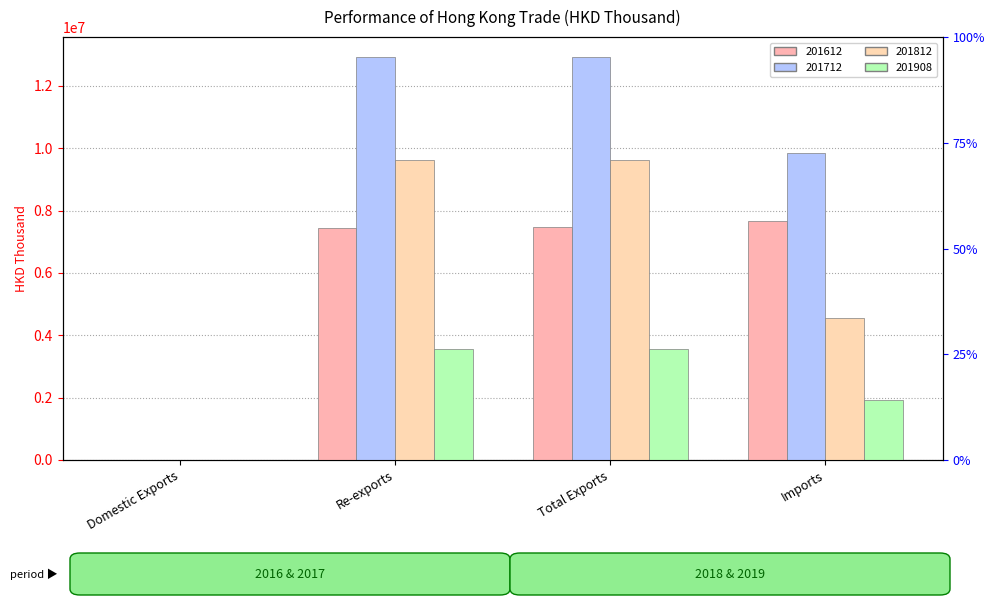

Is it true that 201812 equals 2056.3 at Domestic Exports?

False